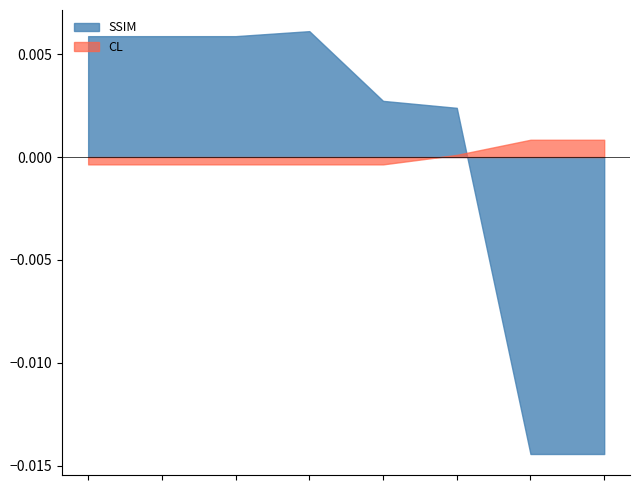

Rank the series by their maximum value, from highest to lowest.

SSIM, CL